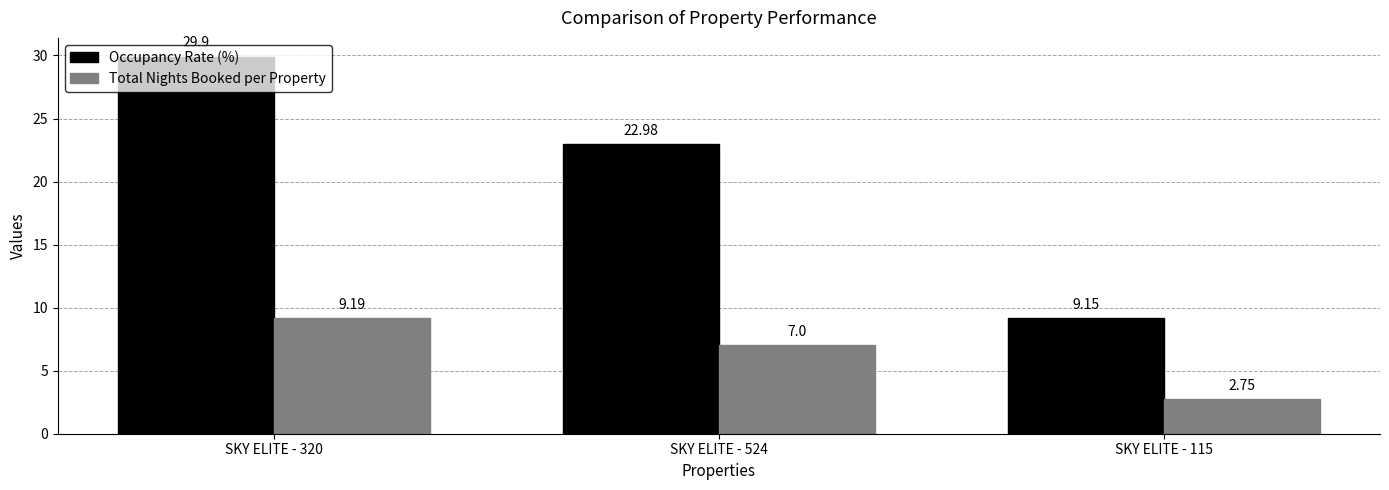

At SKY ELITE - 524, list the series in order from smallest to largest.

Total Nights Booked per Property, Occupancy Rate (%)